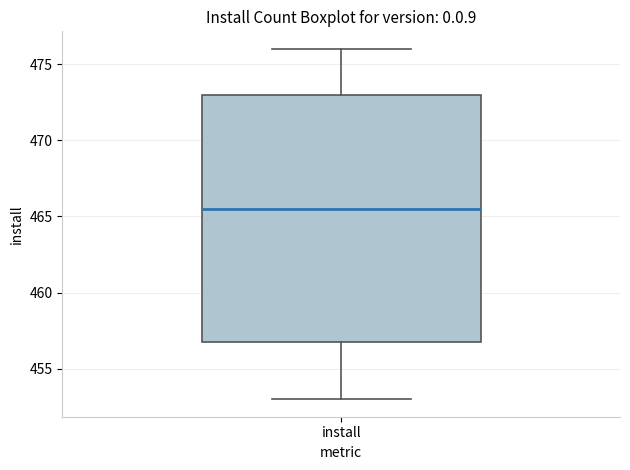

Read this box plot against the y-axis: the position of the median line, the range covered by the box, and the ends of both whiskers. The values are not printed on the chart, so give them approximately, as read against the axis.

median 465.5, box 457.0 to 473.0, whiskers 453.0 to 476.0